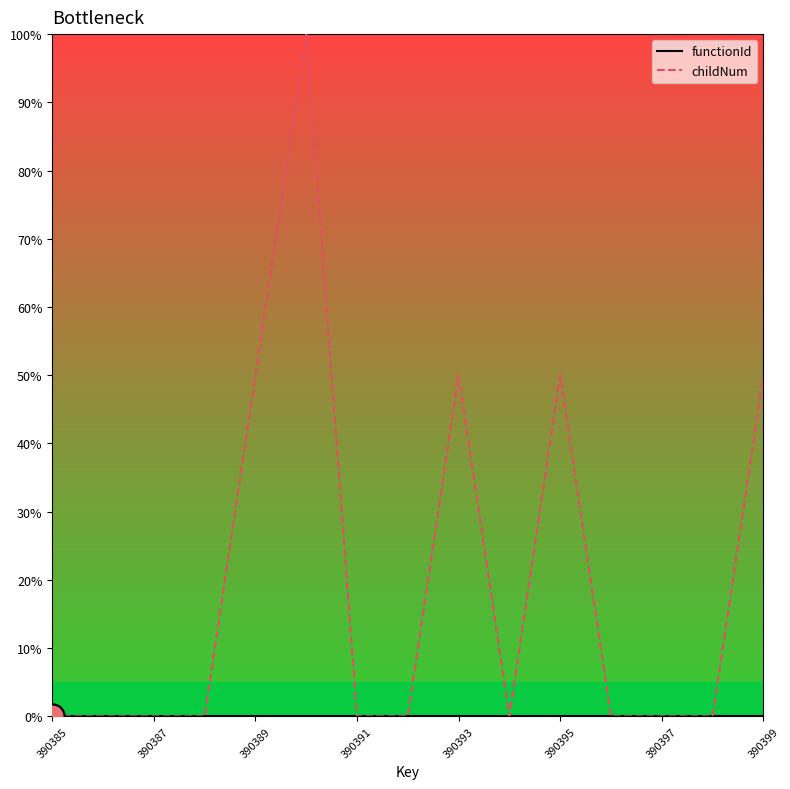

Which series has the largest range (max minus min)?

childNum